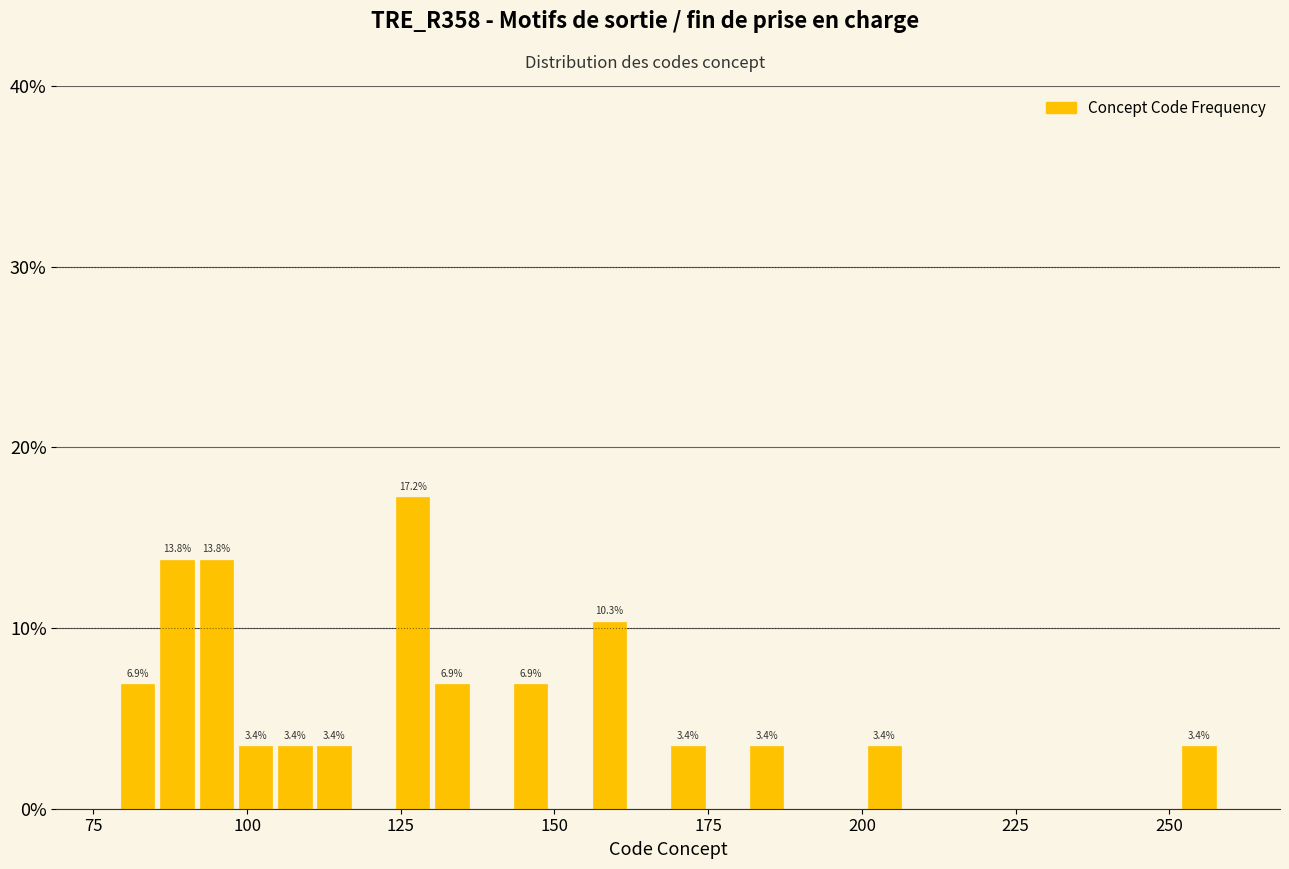

Read against the x-axis, roughly where is the centre of the tallest bar?

125